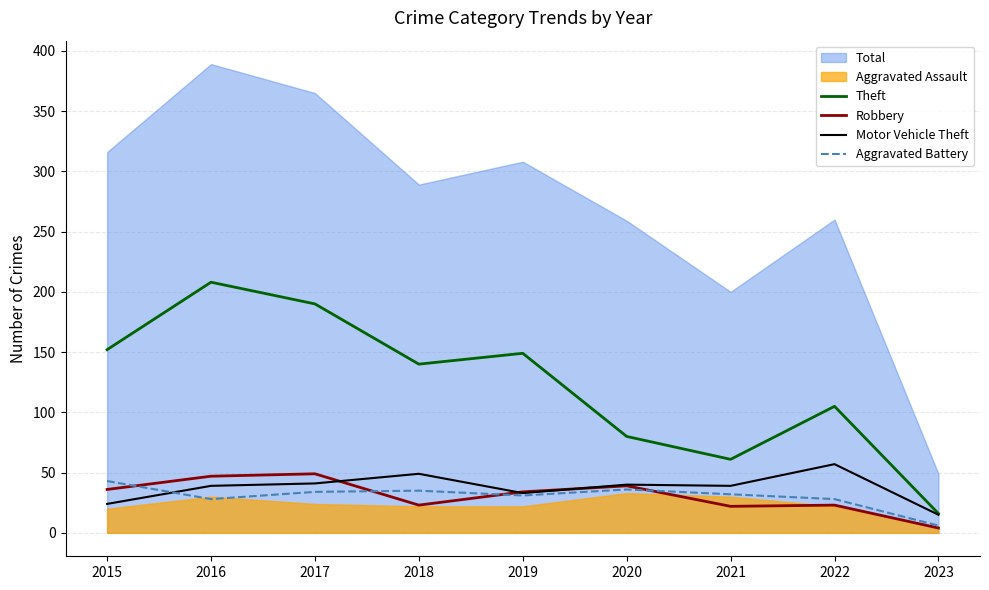

At how many categories does at least one series exceed 90?

6